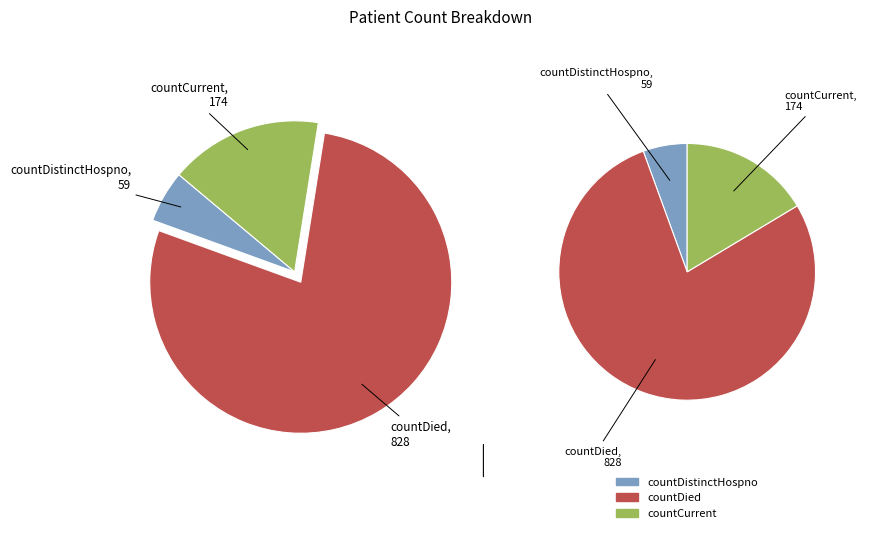

What percentage is the countDied slice, to the nearest percent?

78%